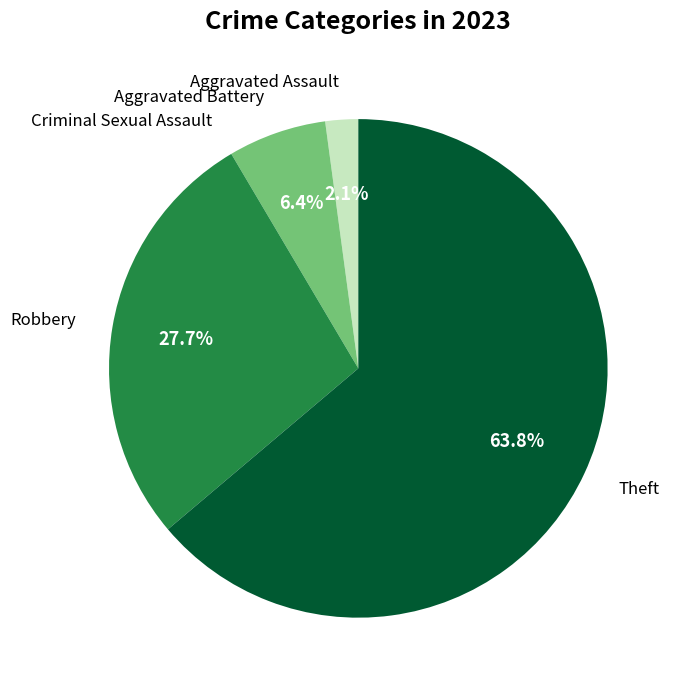

Is there any slice that represents more than half of the pie?

Yes